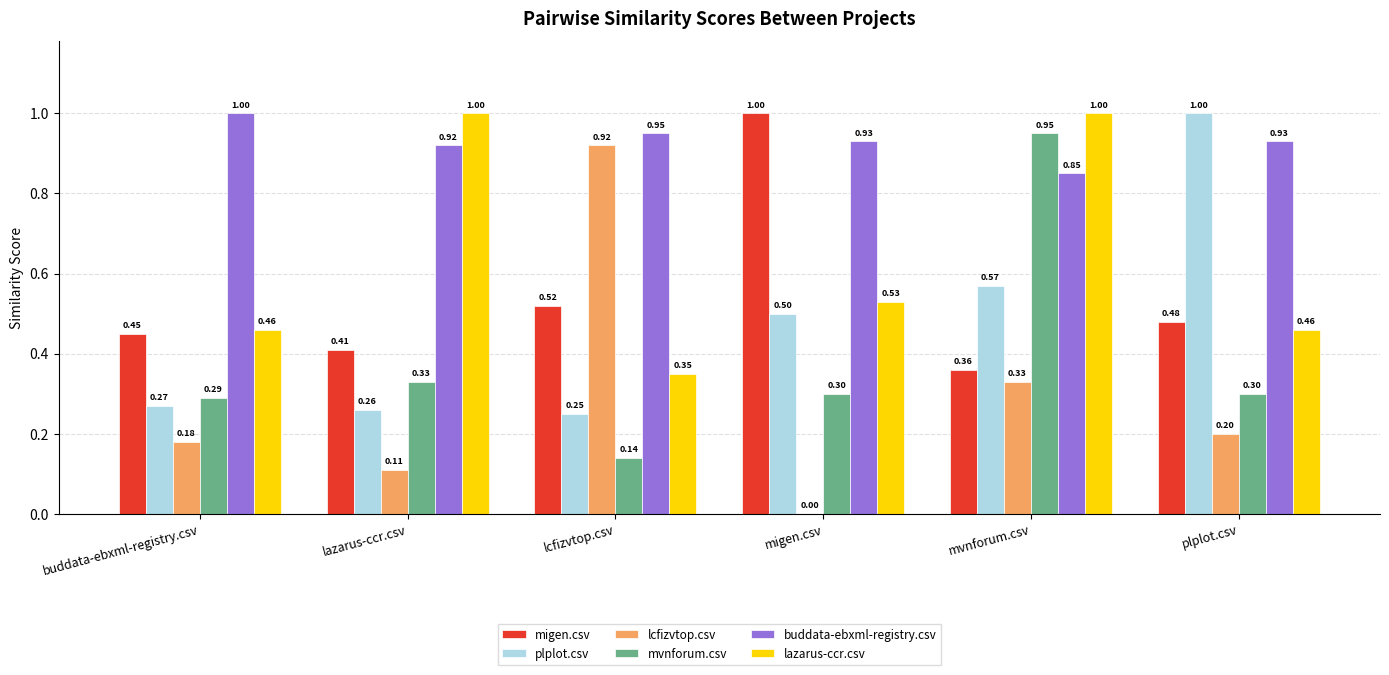

Is the value of plplot.csv at plplot.csv greater than the value of lazarus-ccr.csv at migen.csv?

Yes